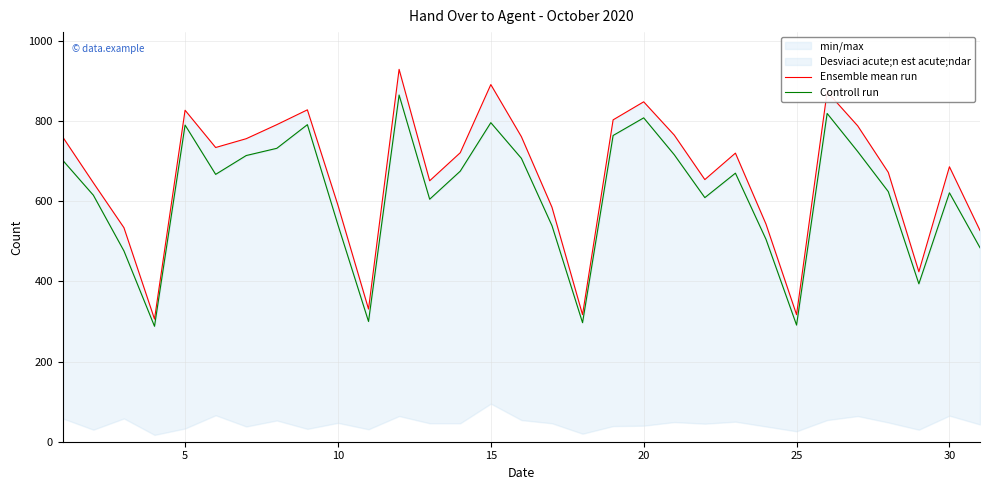

Which series has the largest range (max minus min)?

Ensemble mean run